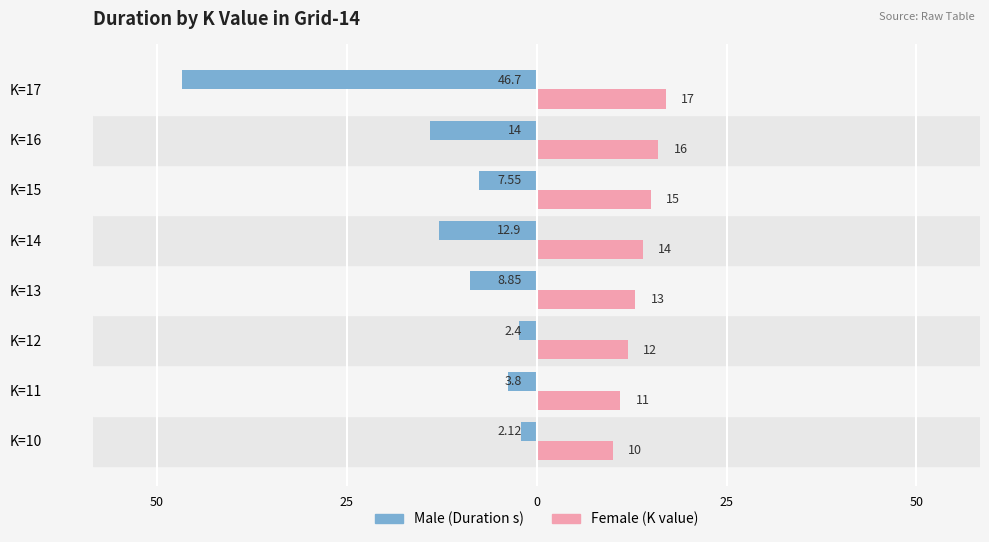

What is the minimum value shown in the chart?

-46.7